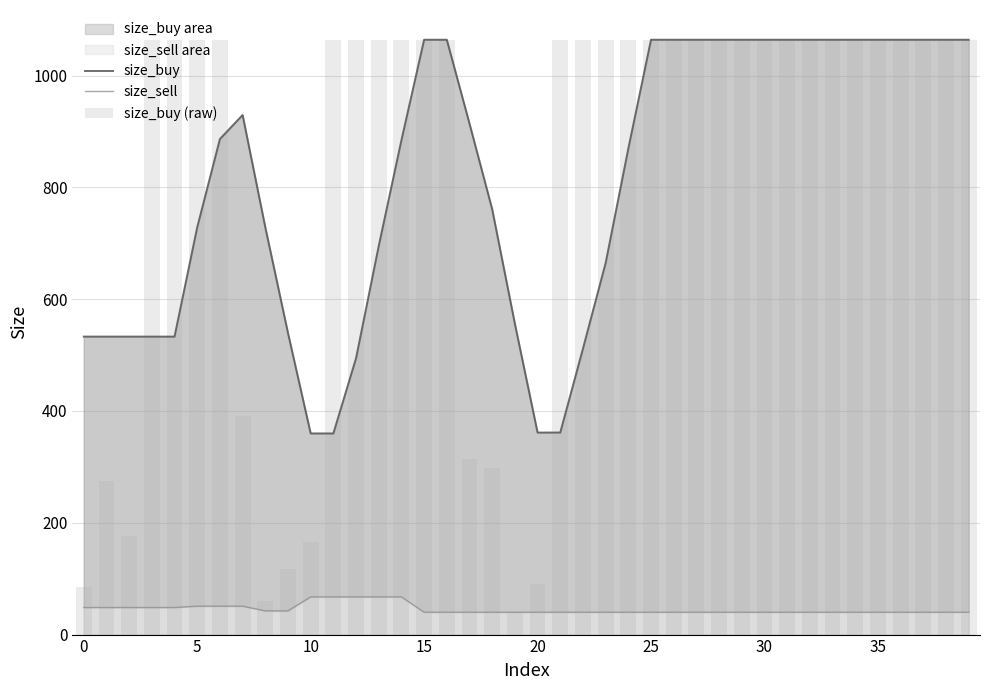

Which series has the largest total across all categories?

size_buy (raw)